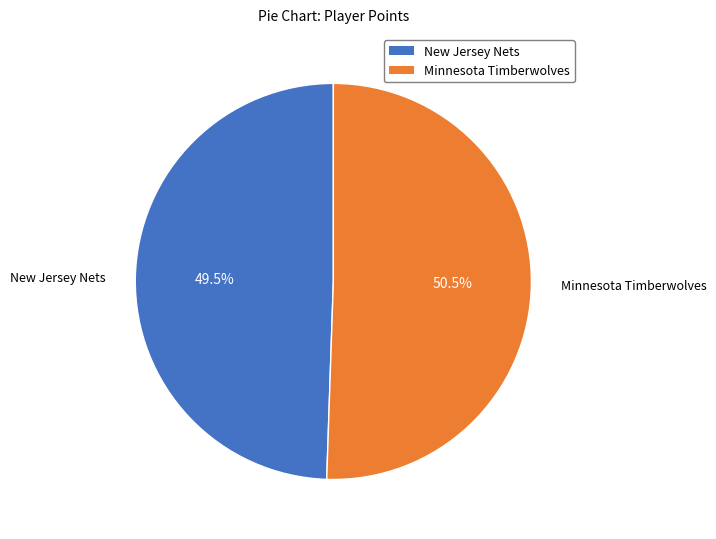

What percentage is NOT represented by New Jersey Nets?

50.5%